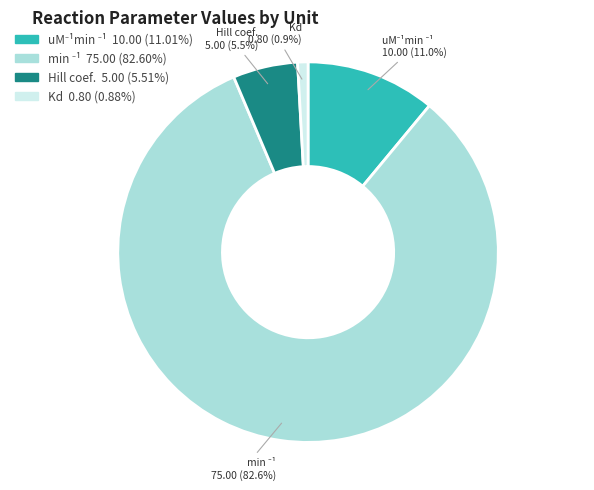

Is there any slice that represents more than half of the pie?

Yes